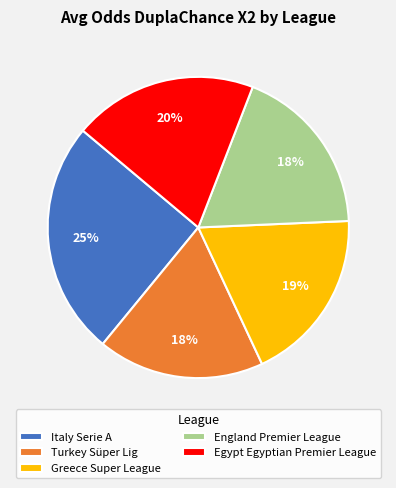

Approximately how many times larger is the value at Italy Serie A compared to Turkey Süper Lig?

1.4